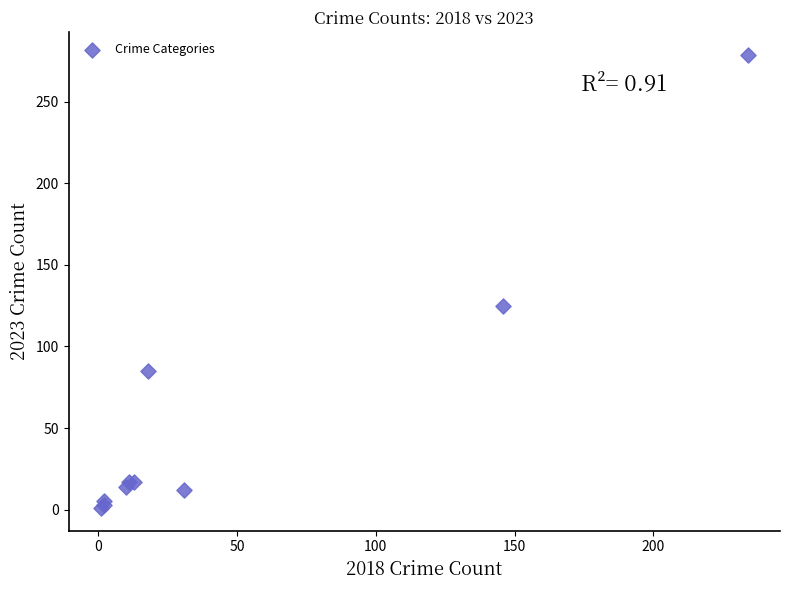

What Y value in the scatter plot is closest to 140?

125